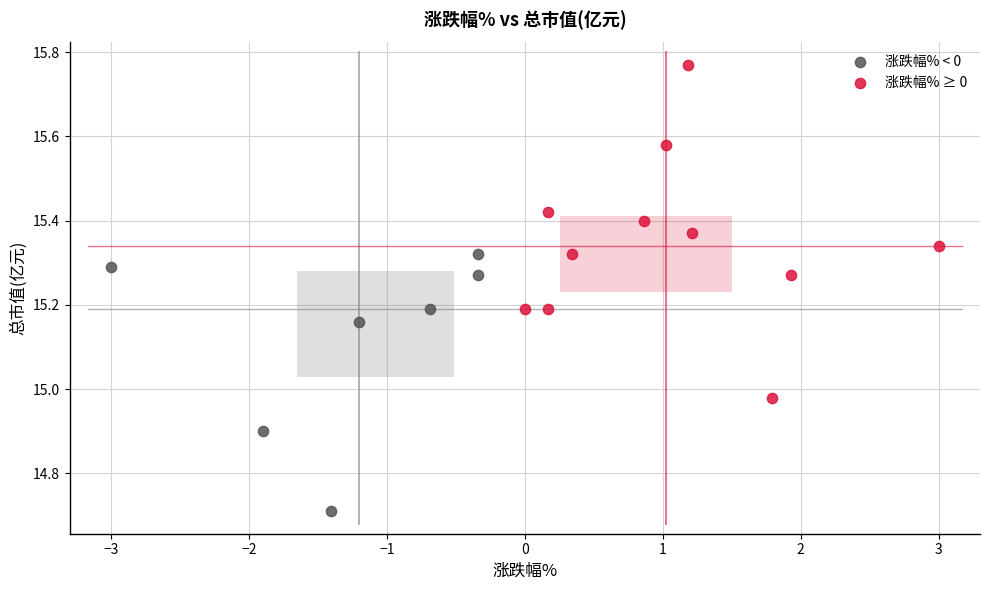

Which series contains the highest Y value?

涨跌幅% ≥ 0